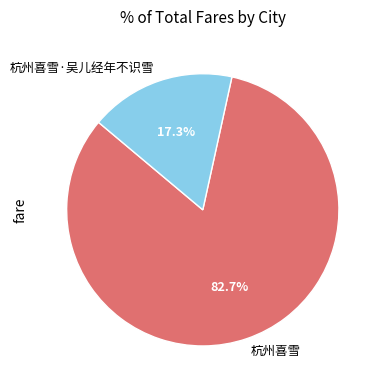

Which slice is the smallest?

杭州喜雪·吴儿经年不识雪